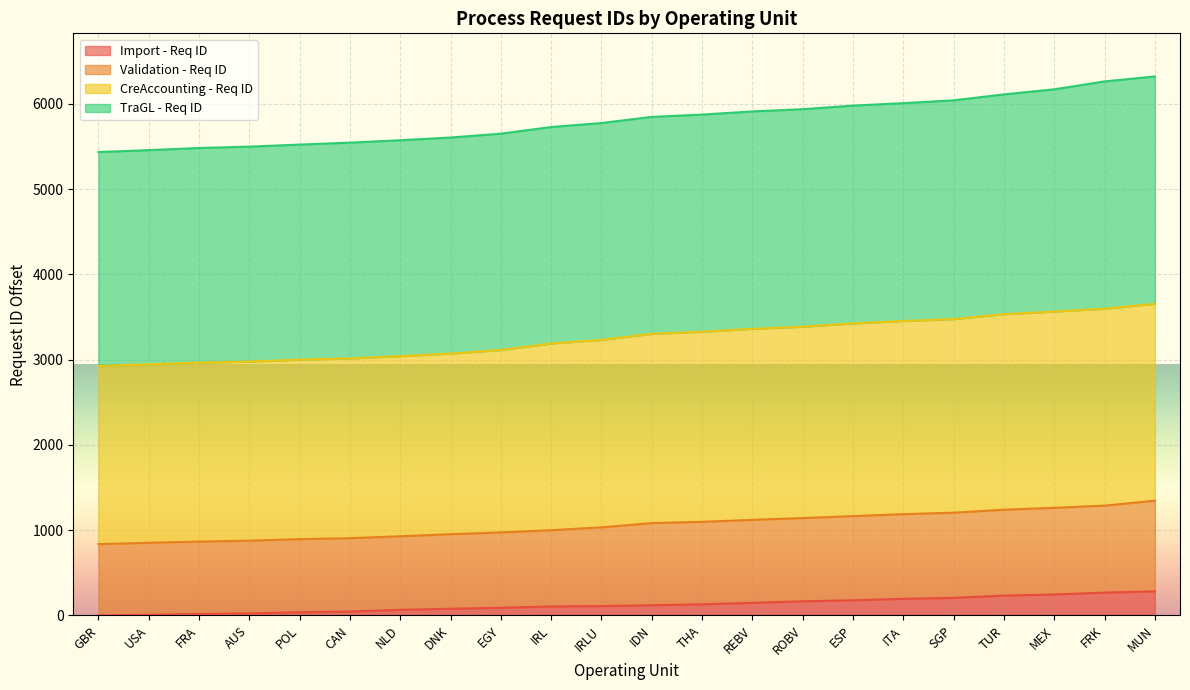

Rank the categories by CreAccounting - Req ID value from highest to lowest.

MUN, FRK, MEX, TUR, SGP, ITA, ESP, ROBV, REBV, THA, IDN, IRLU, IRL, EGY, DNK, NLD, CAN, POL, AUS, FRA, USA, GBR